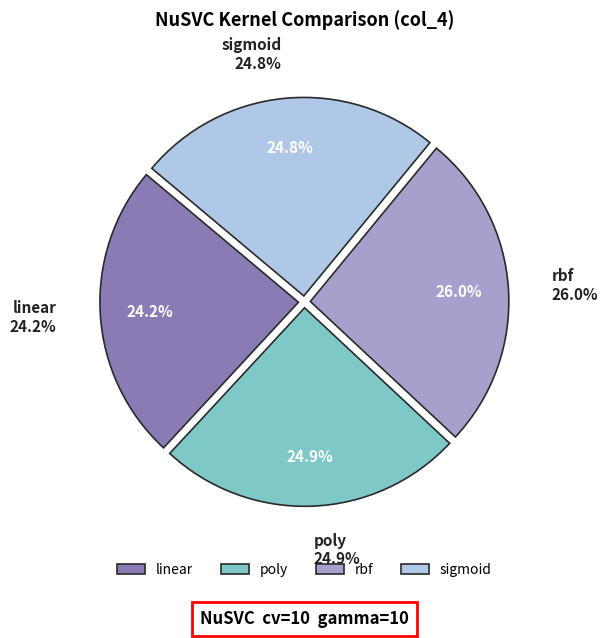

Is the sum of linear and rbf greater than half?

Yes